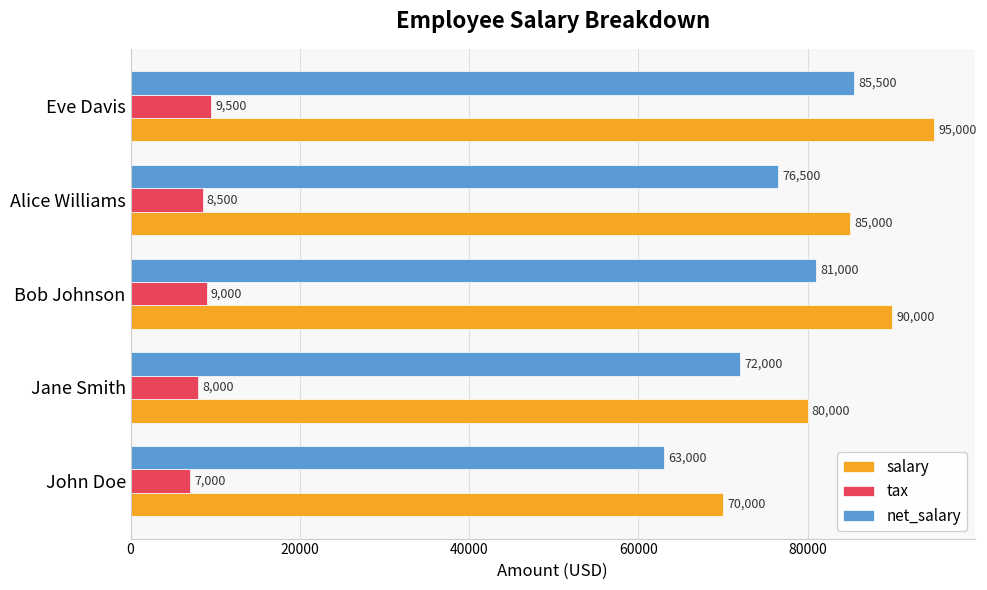

Which series has the widest spread of values?

salary